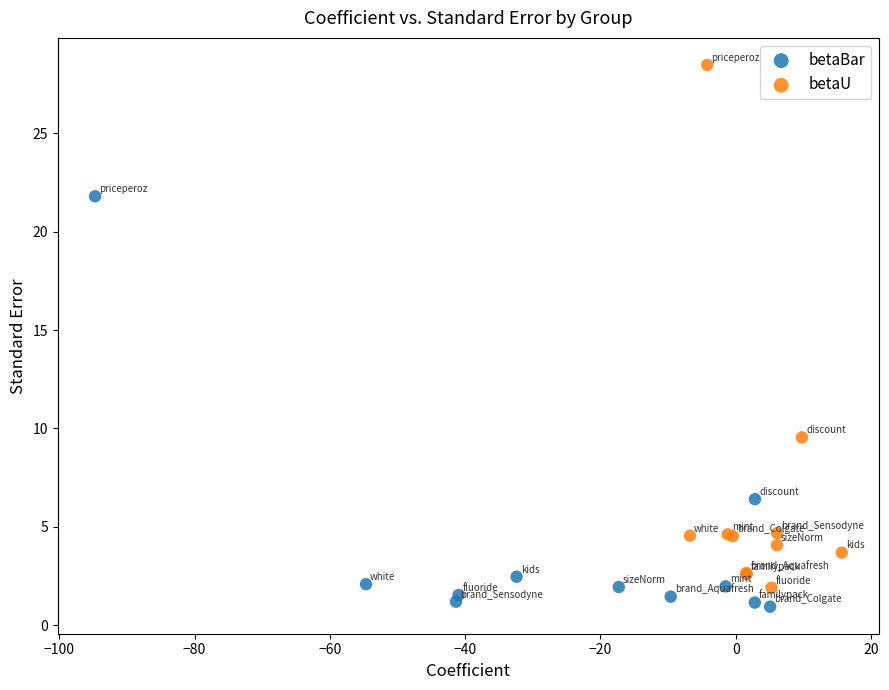

Which series contains the lowest Y value?

betaBar